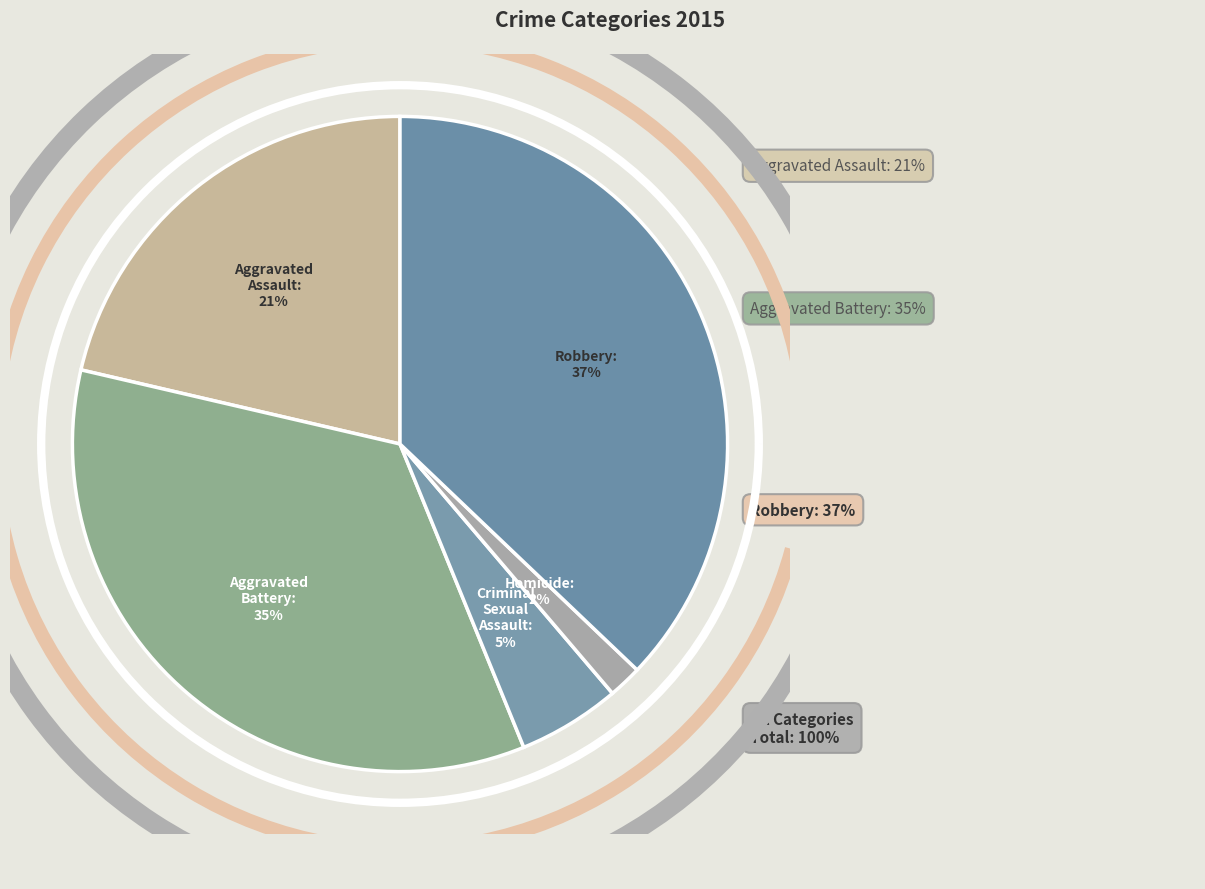

How many slices are in this pie chart?

5